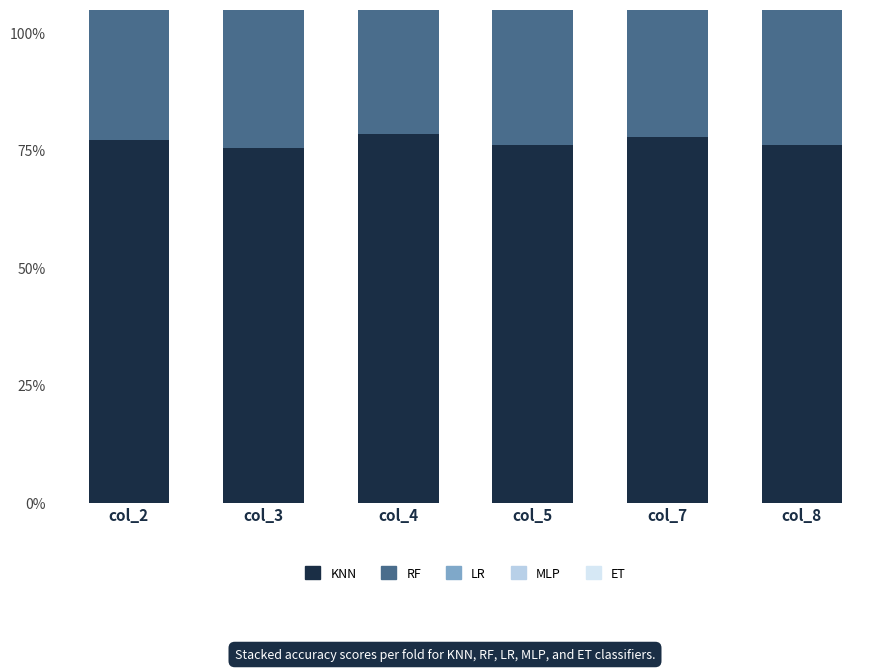

Is it true that MLP equals 0.9 at col_8?

True